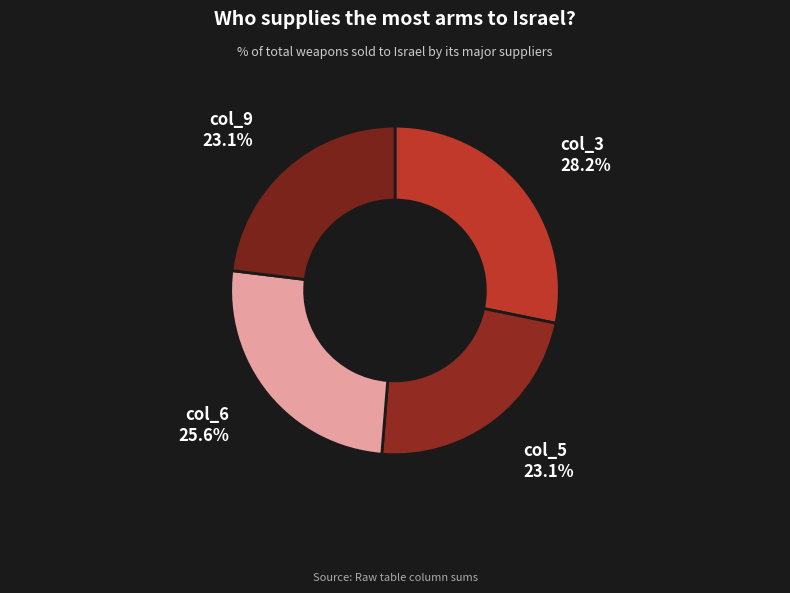

Which category has the biggest portion of the pie?

col_3